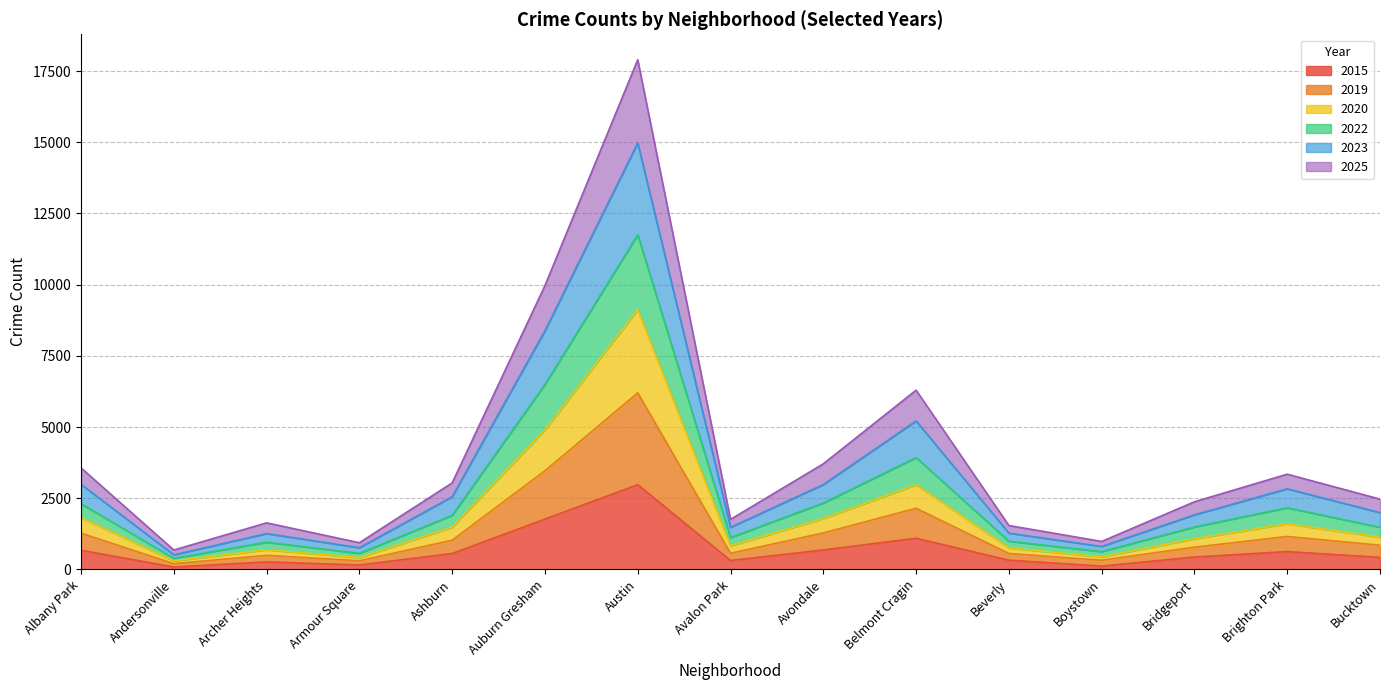

Is the value of 2023 at Avalon Park greater than the value of 2019 at Armour Square?

Yes